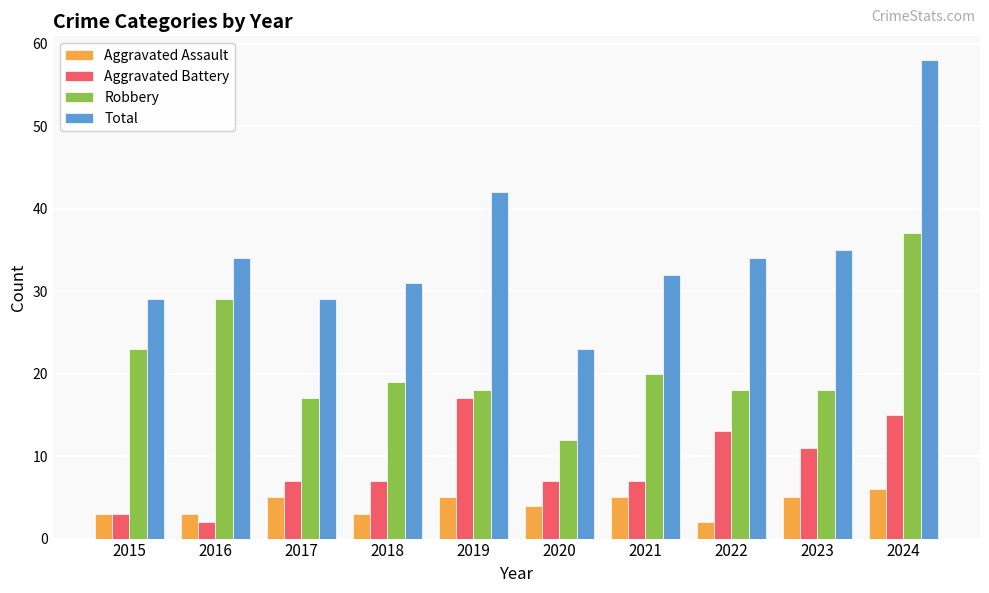

What is the value of the Aggravated Battery bar at the 1st from the left?

3